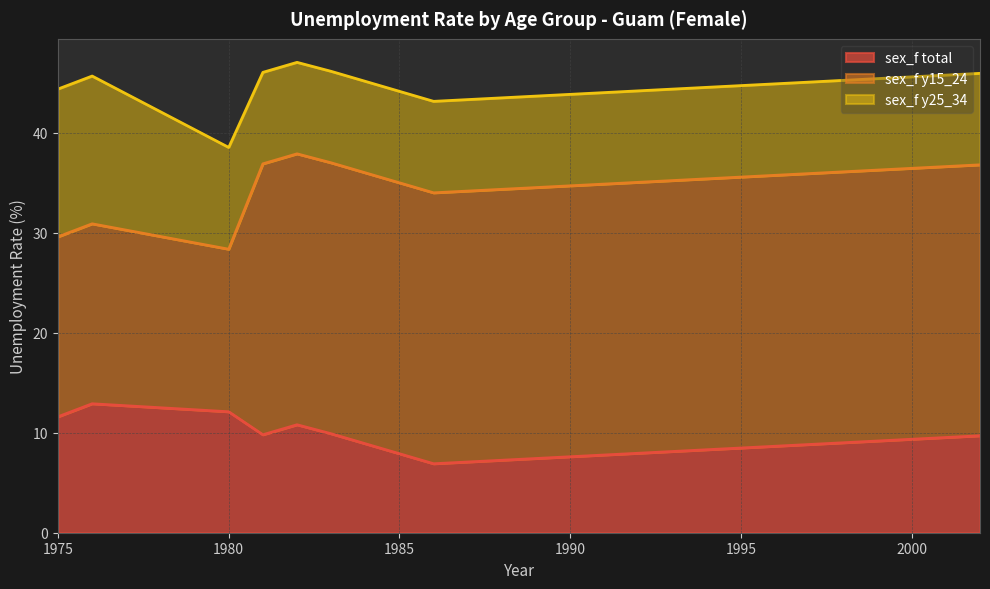

At 1975, list the series in order from smallest to largest.

sex_f total, sex_f y25_34, sex_f y15_24